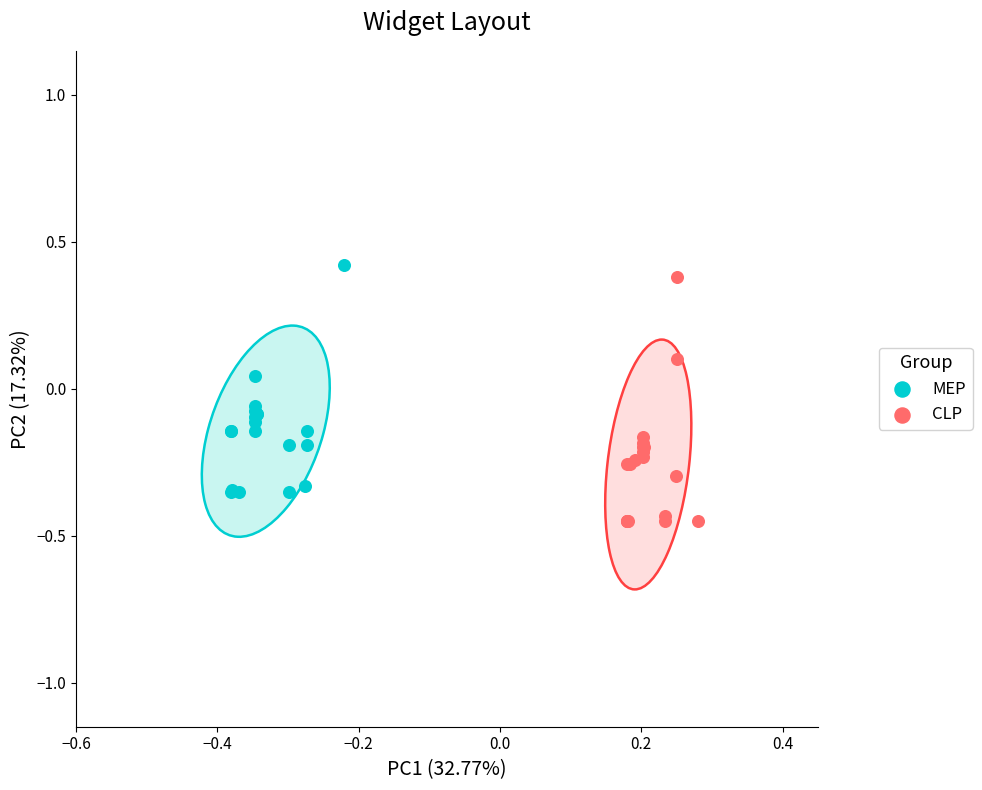

Which series has the largest Y range (max minus min)?

CLP